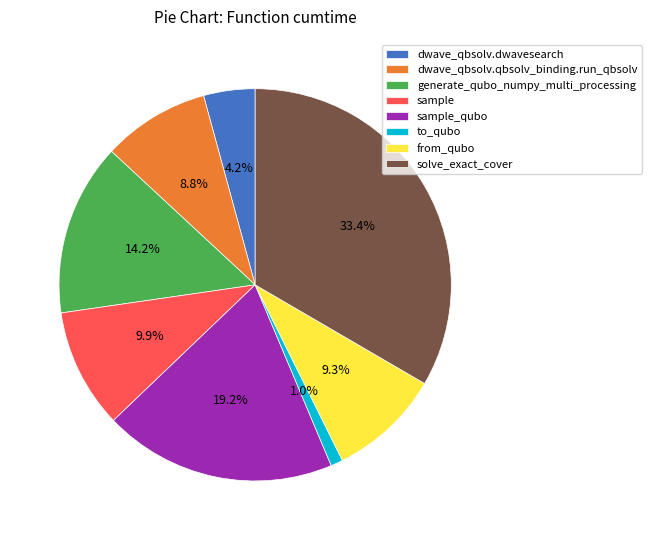

Is the sum of dwave_qbsolv.qbsolv_binding.run_qbsolv and dwave_qbsolv.dwavesearch greater than half?

No